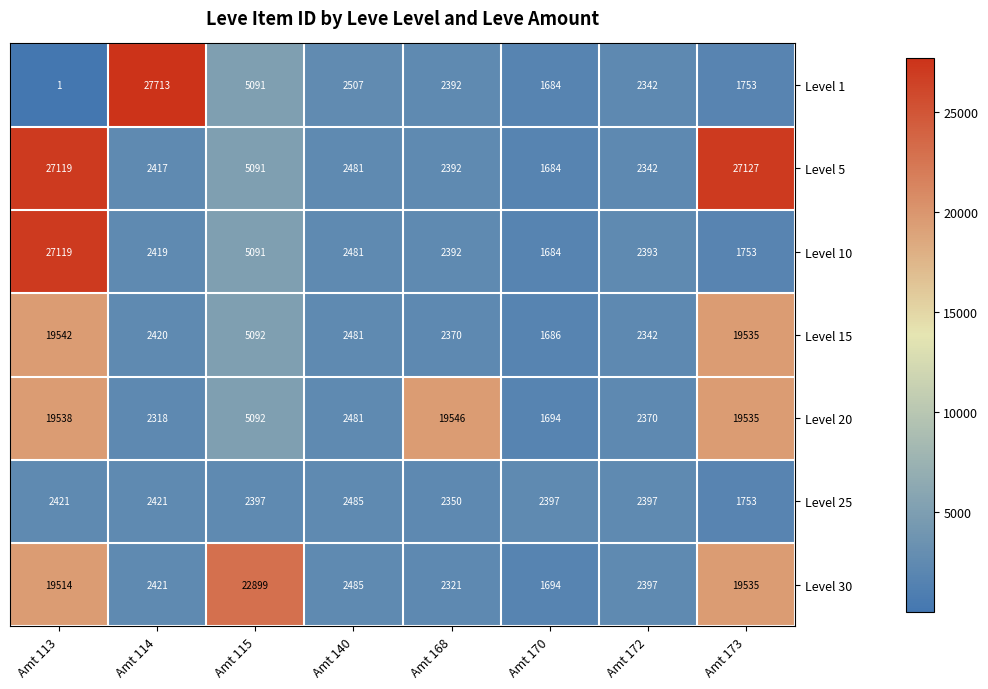

What is the total value across all series at Amt 113?

115254